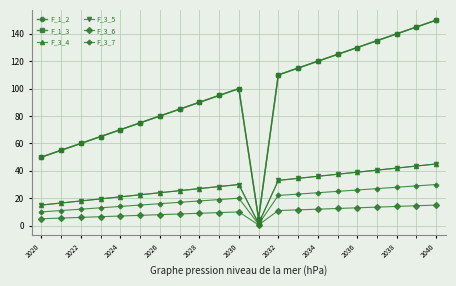

List the series in order of their peak value, highest first.

F_1_2, F_1_3, F_3_4, F_3_5, F_3_7, F_3_6